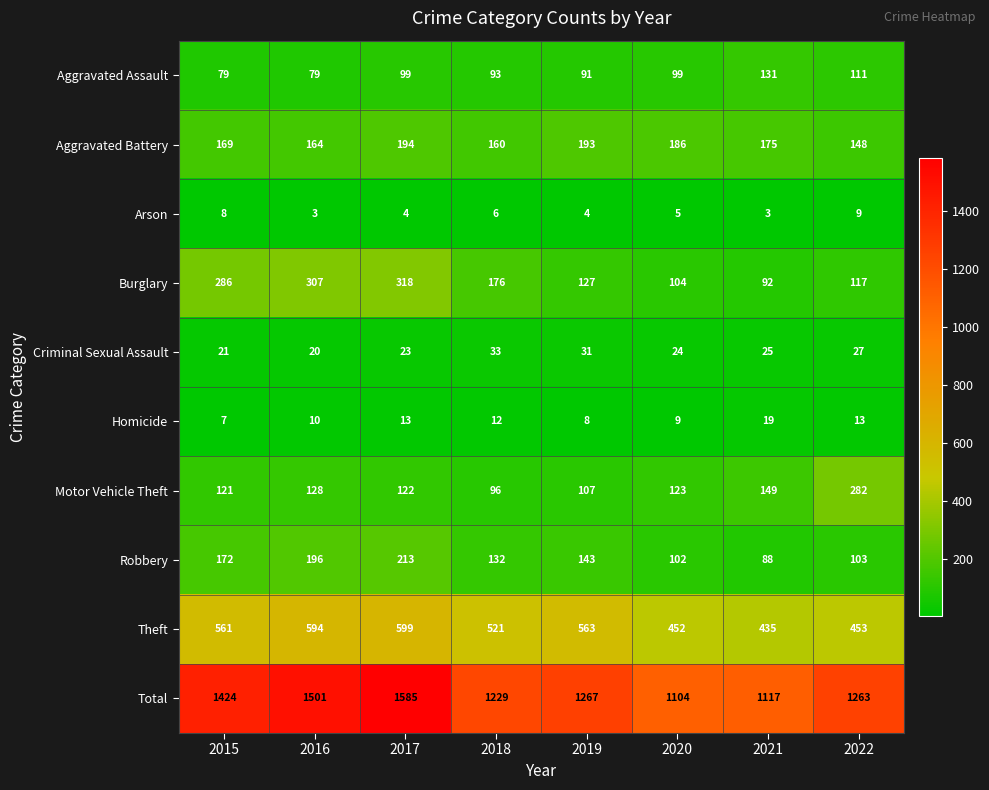

What is the difference between the maximum and second lowest values in the Theft series?

147